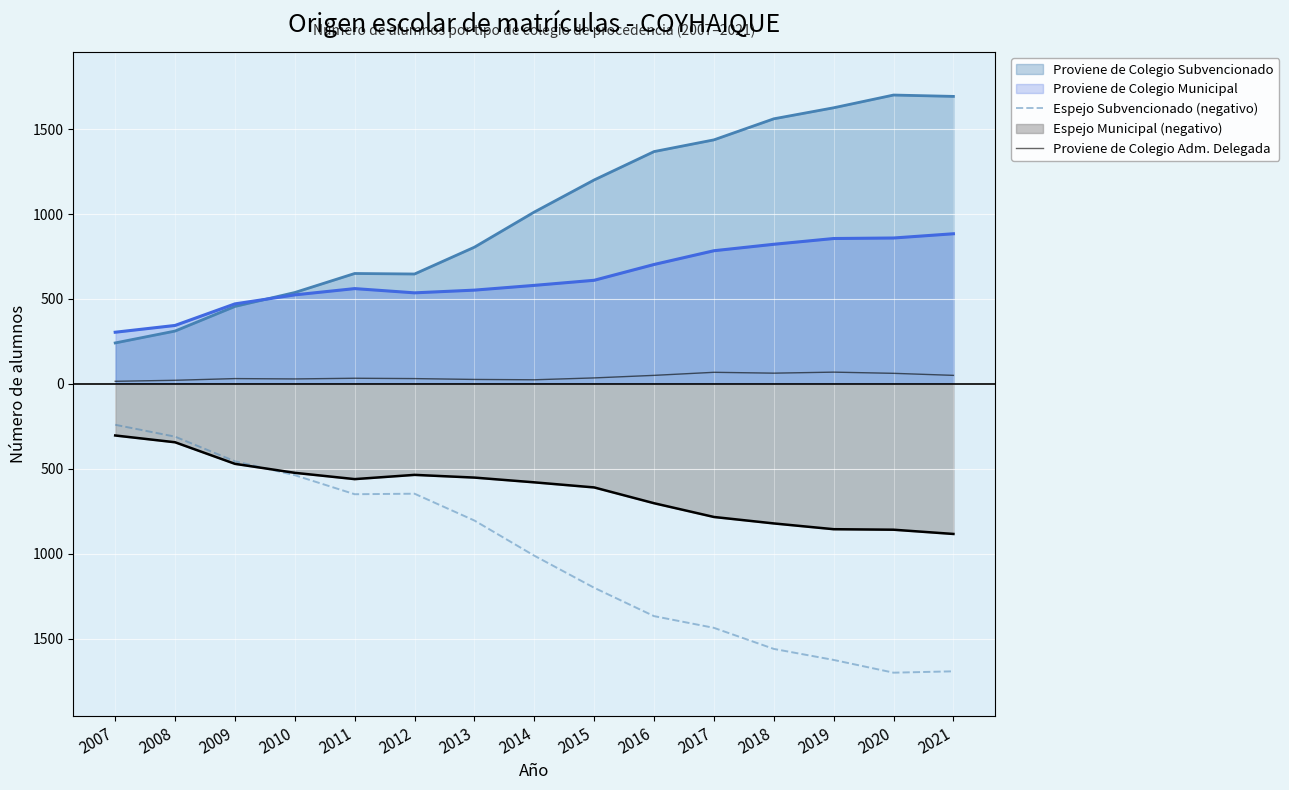

What is the minimum value for Espejo Subvencionado (negativo)?

-1701